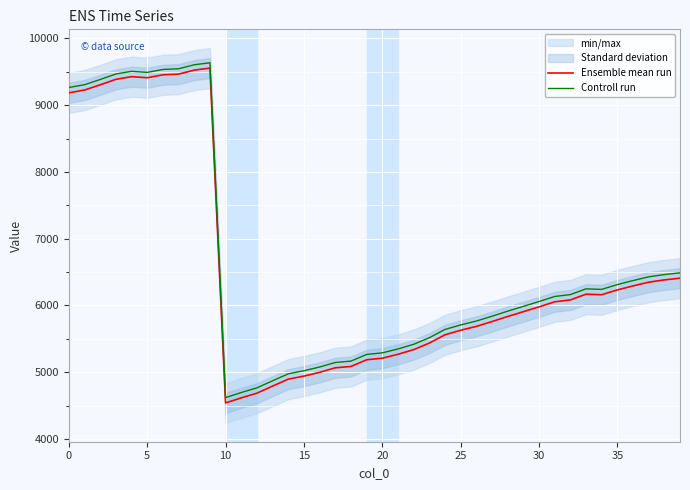

At which label is Controll run closest to 7127?

39